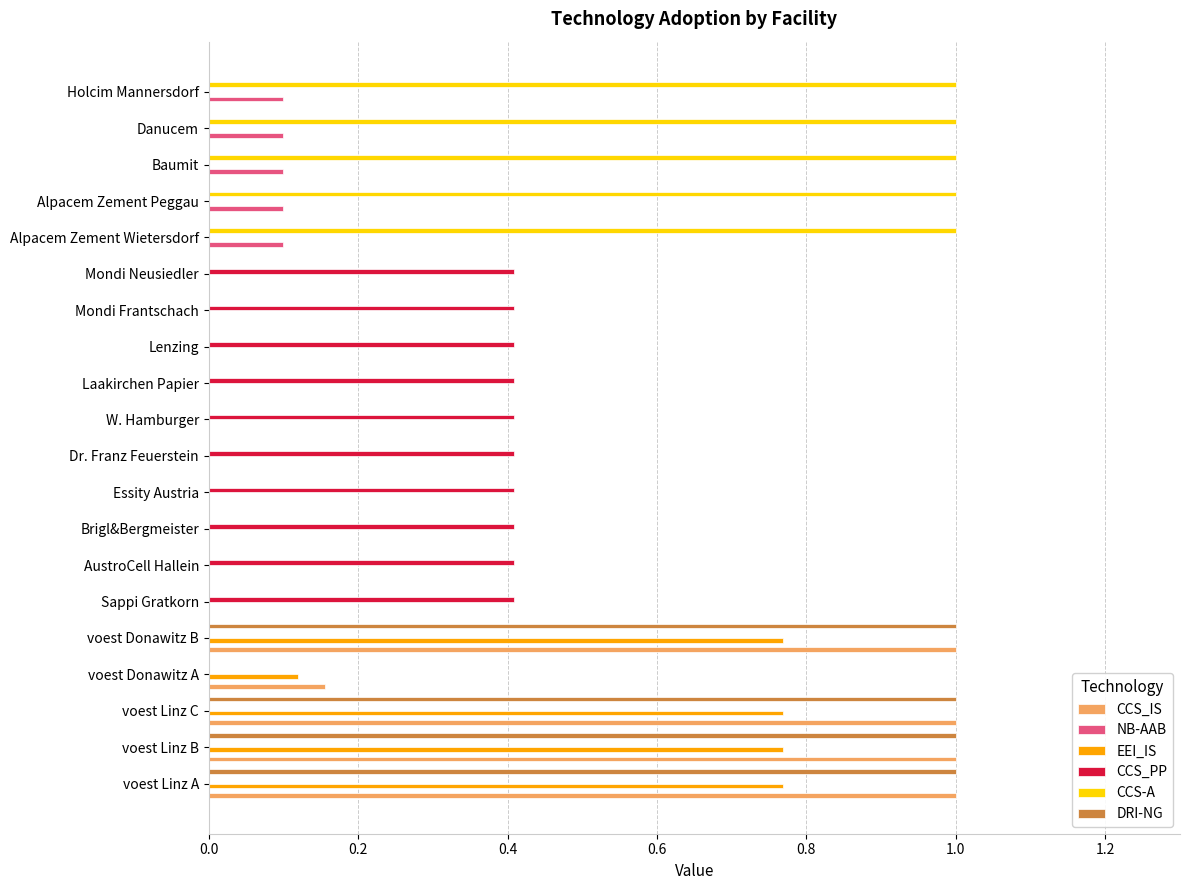

Is the value of EEI_IS at Baumit greater than the value of DRI-NG at voest Donawitz B?

No